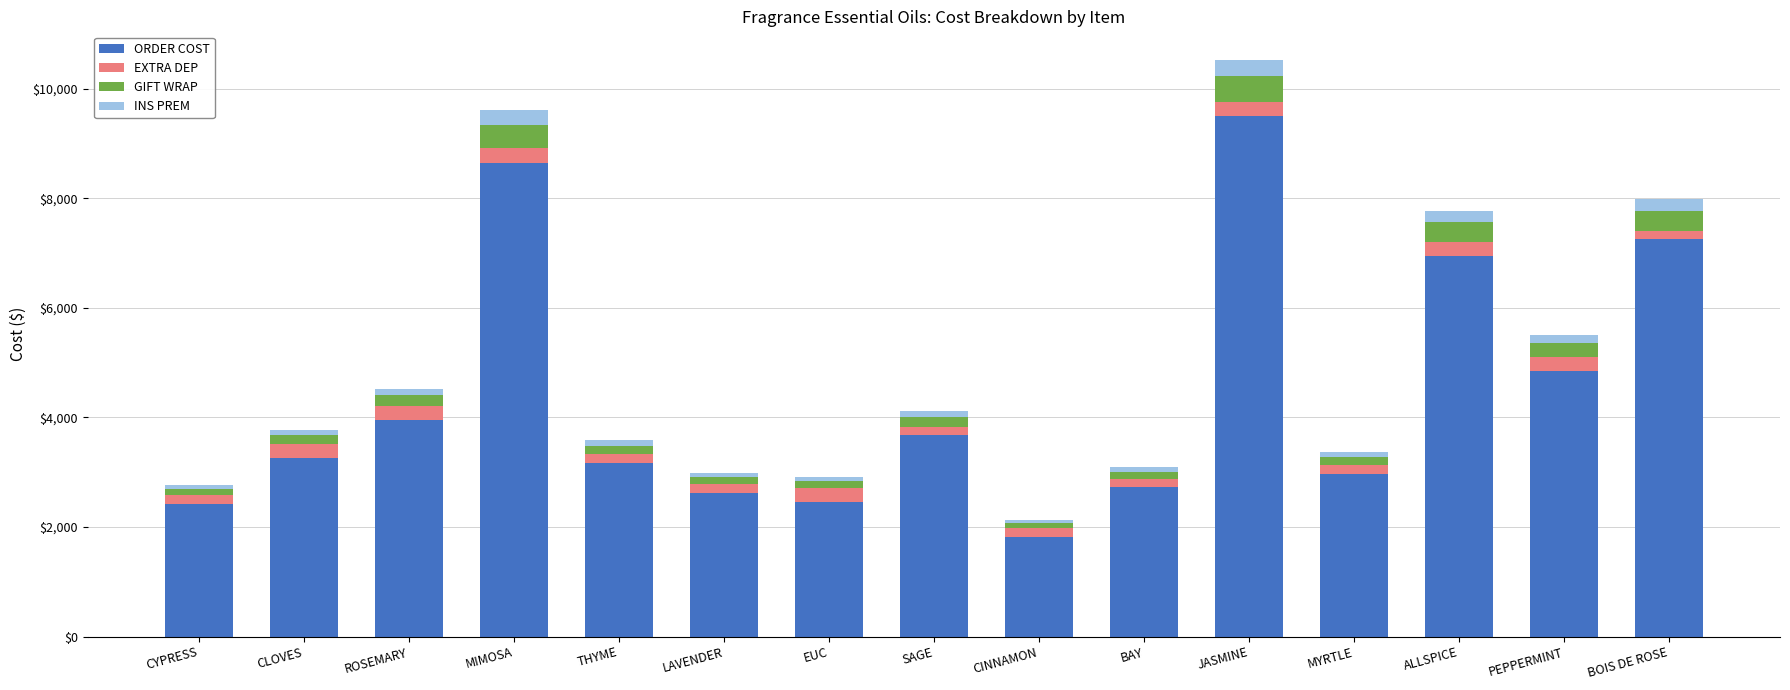

The ORDER COST series shows 2725.0 at BAY. True or false?

True